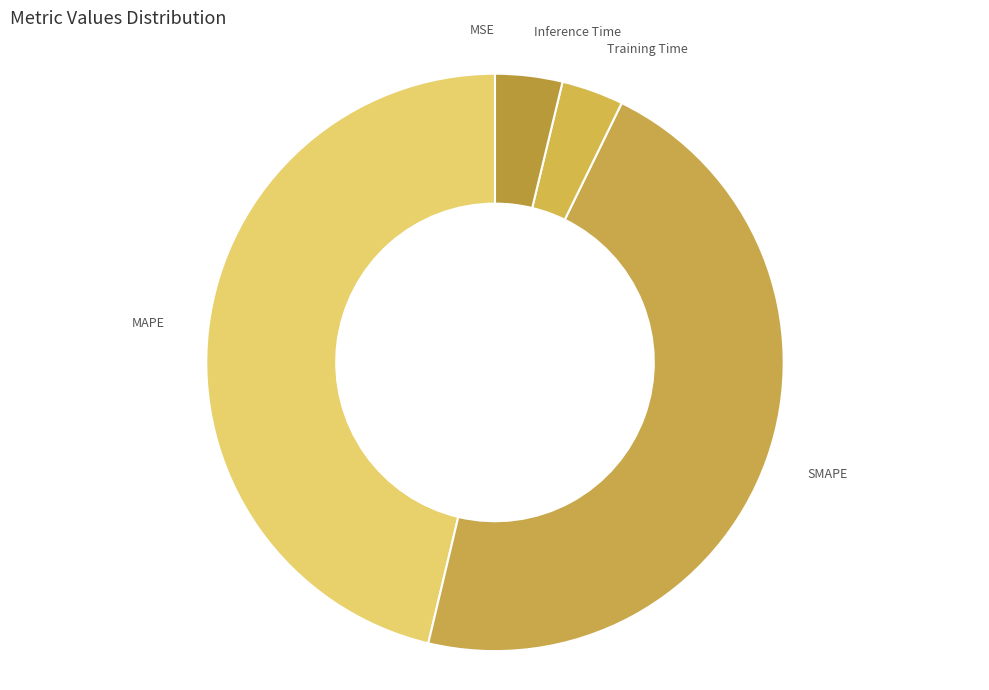

Does Inference Time represent more than half of the total?

No